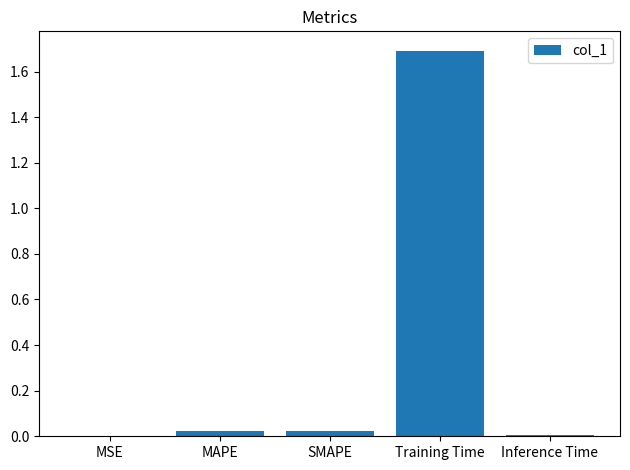

What is the greatest value displayed?

1.7